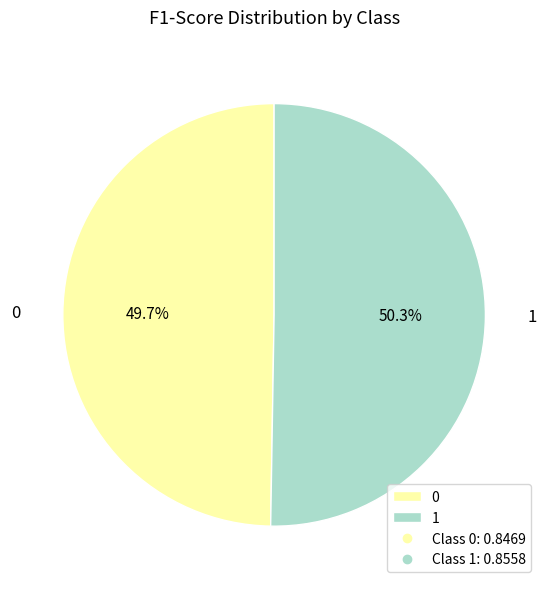

Which category accounts for the majority?

1